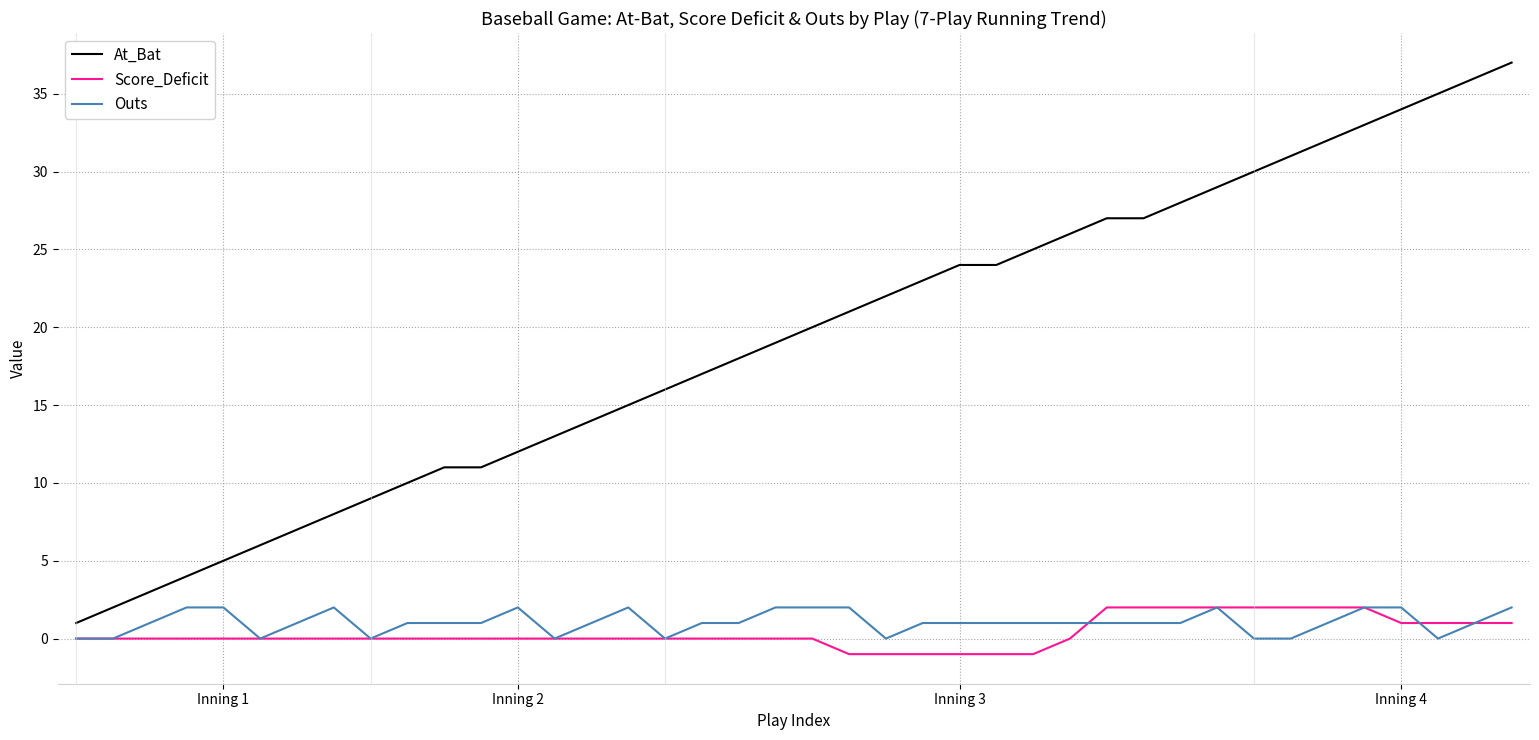

Which series has the largest total across all categories?

At_Bat